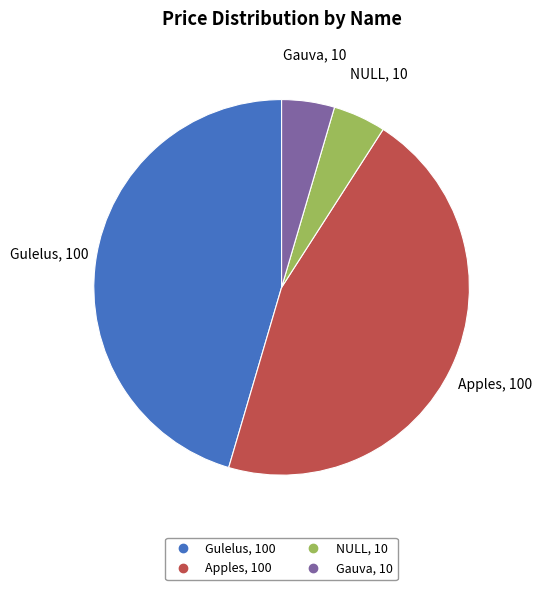

Approximately how many times larger is the value at Apples compared to NULL?

10.0